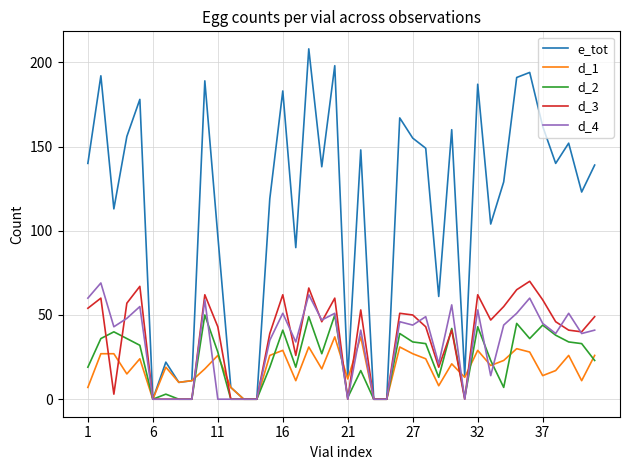

What is the greatest value displayed?

208